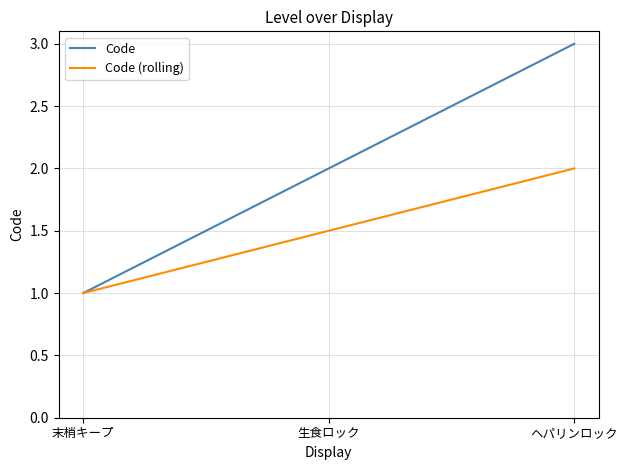

Which category has the highest value in the Code series?

ヘパリンロック